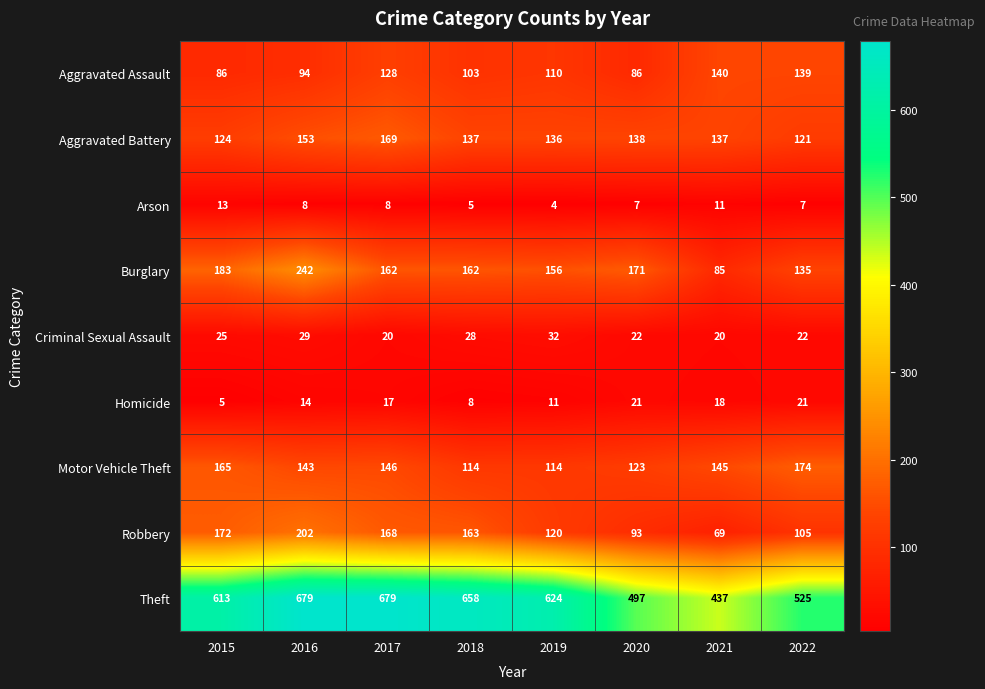

Rank the series at 2017 from lowest to highest value.

Arson, Homicide, Criminal Sexual Assault, Aggravated Assault, Motor Vehicle Theft, Burglary, Robbery, Aggravated Battery, Theft